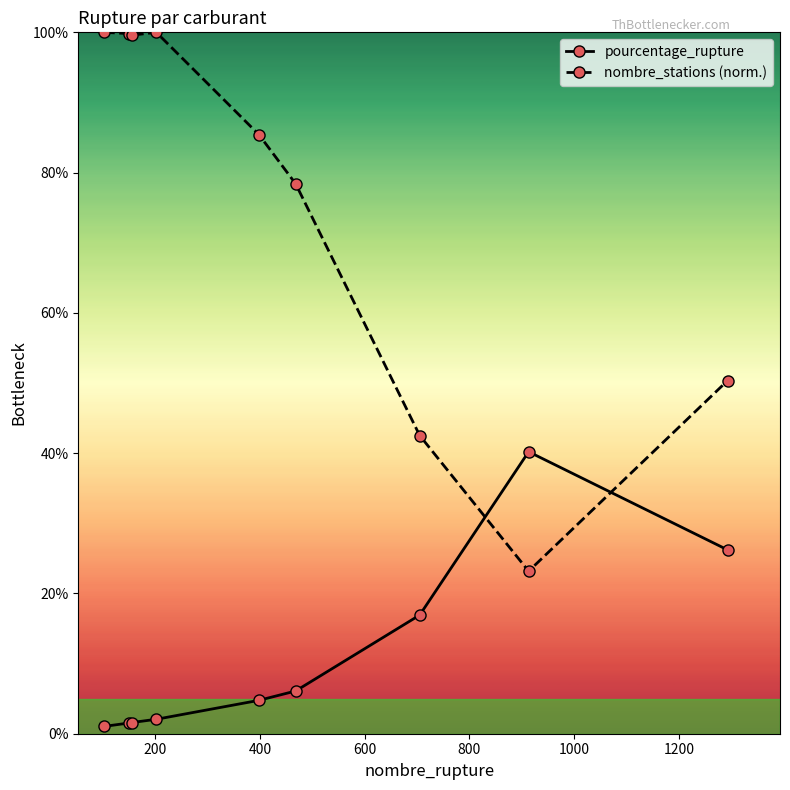

What is the maximum value shown in the chart?

100.0